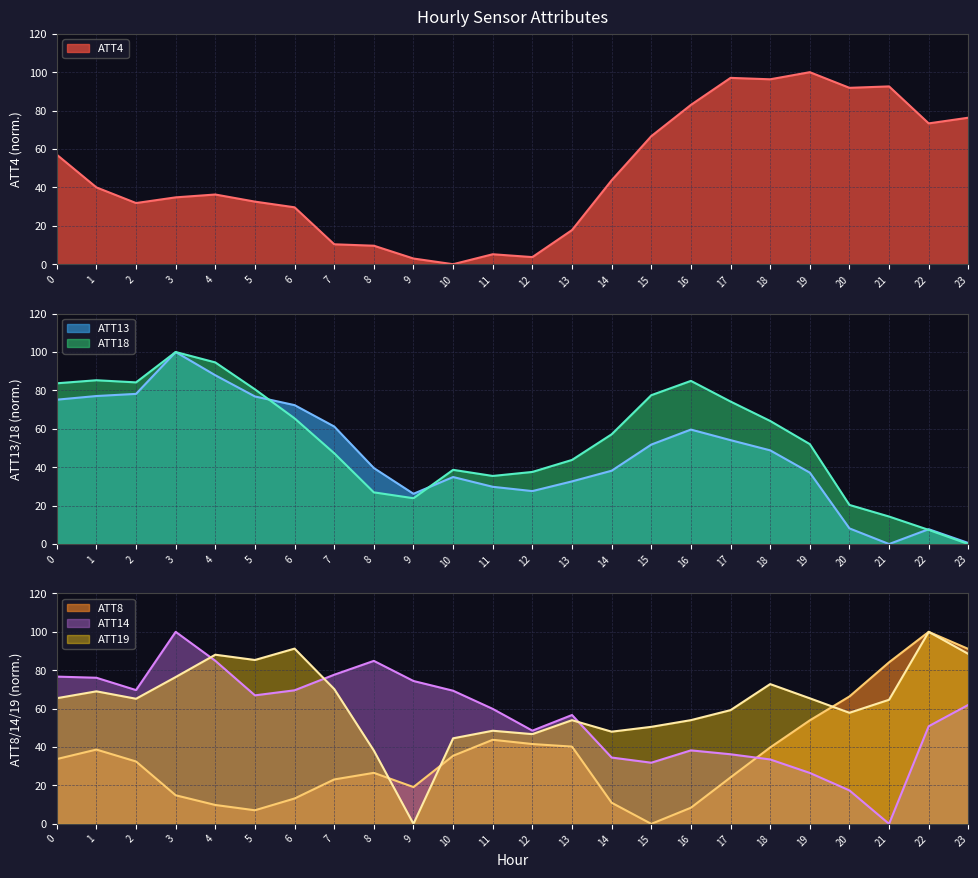

Does the chart have visible grid lines?

Yes